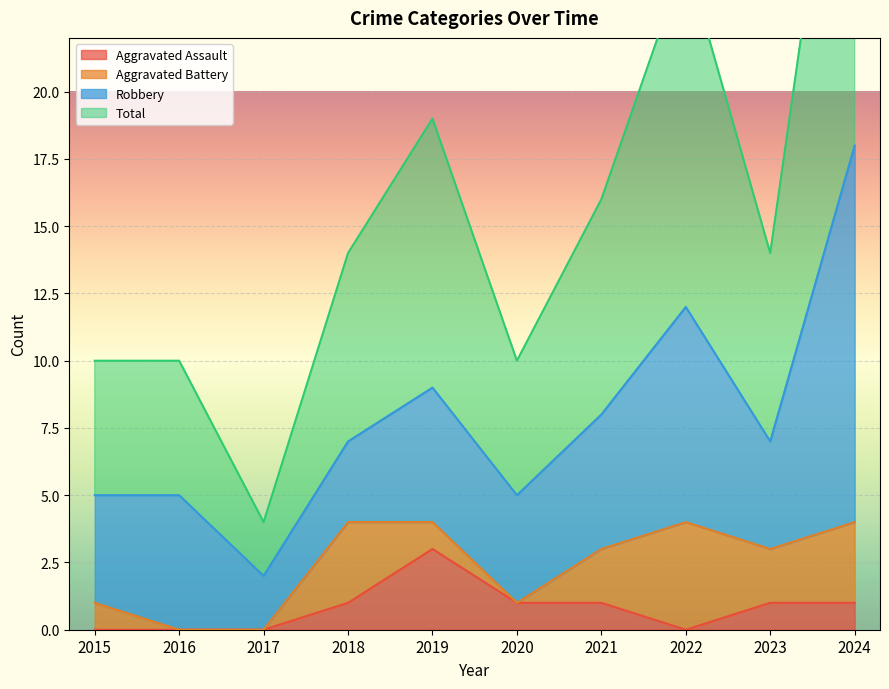

What is the maximum value for Aggravated Assault?

3